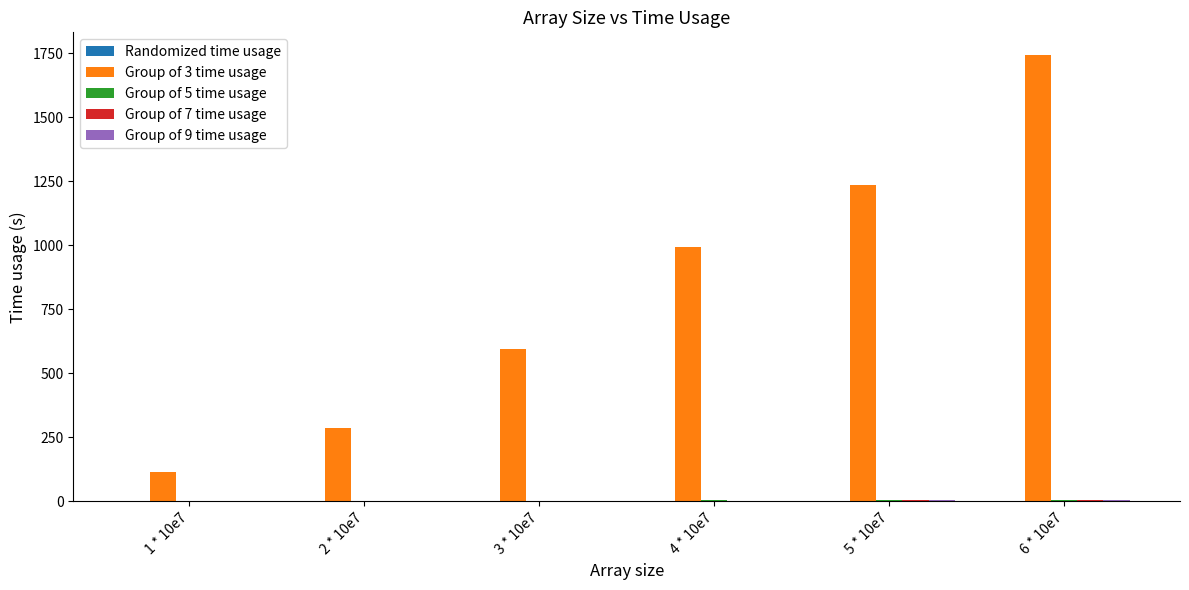

Which label corresponds to the largest value in the chart?

6 * 10e7